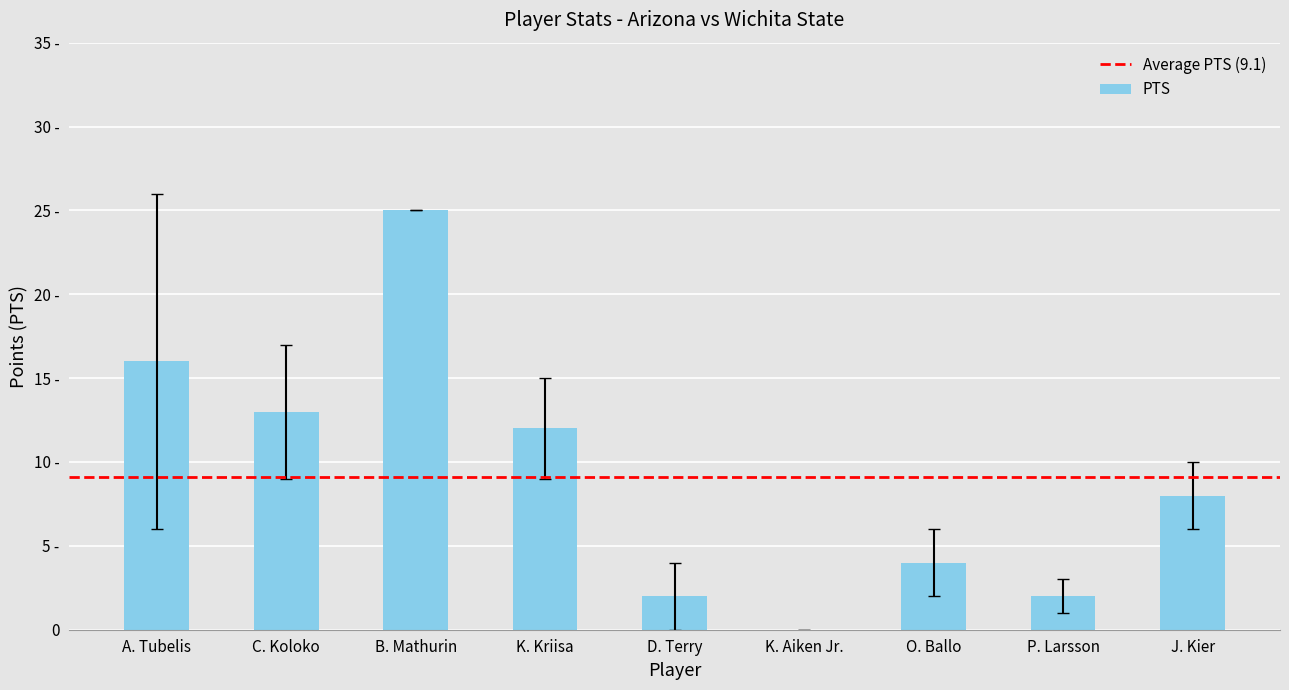

Are the bars horizontal?

No